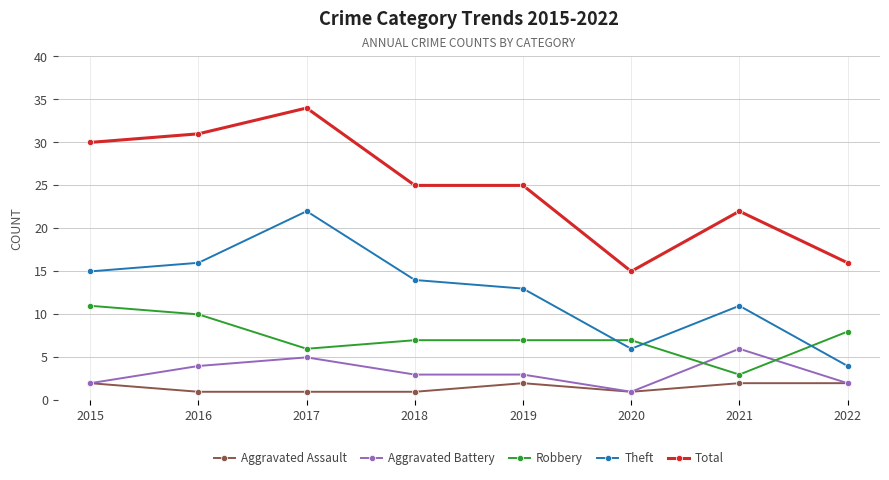

List the labels in order of Theft value, smallest first.

2022, 2020, 2021, 2019, 2018, 2015, 2016, 2017